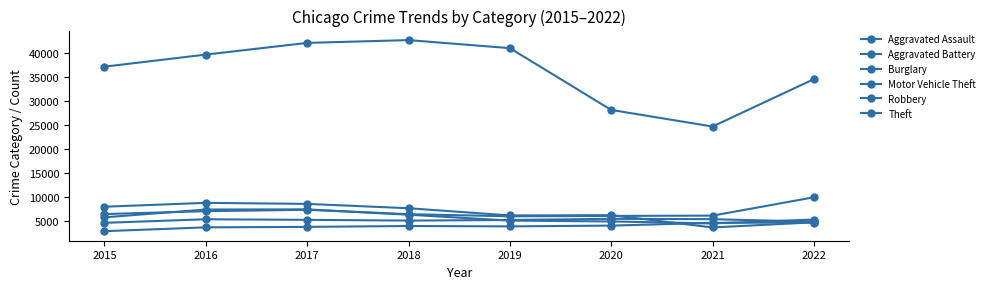

What is the approximate value of Aggravated Battery at 2018, to the nearest 50?

5200